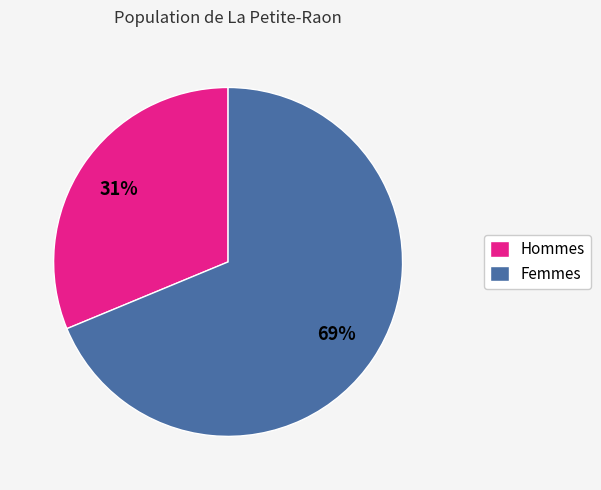

What is the largest slice in the pie chart?

Femmes